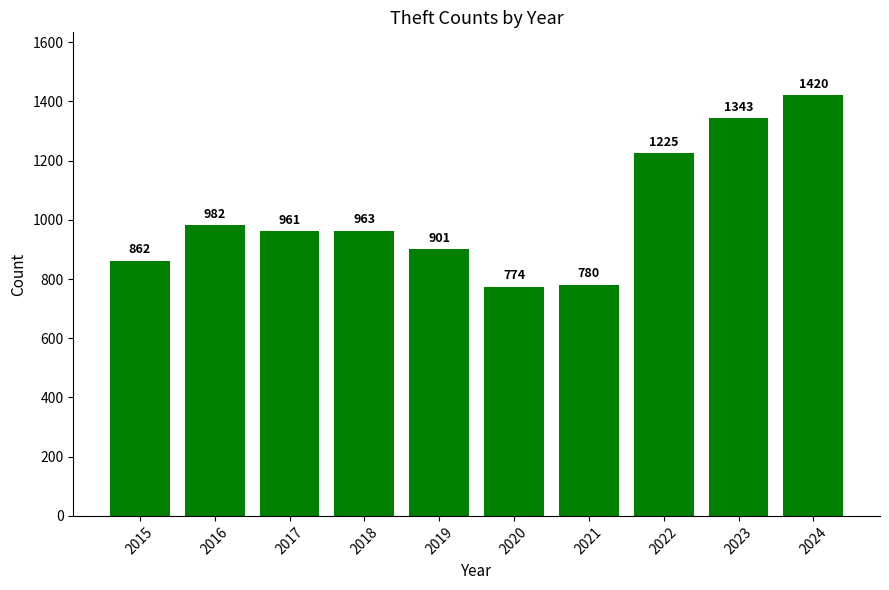

Rank the categories by value from lowest to highest.

2020, 2021, 2015, 2019, 2017, 2018, 2016, 2022, 2023, 2024